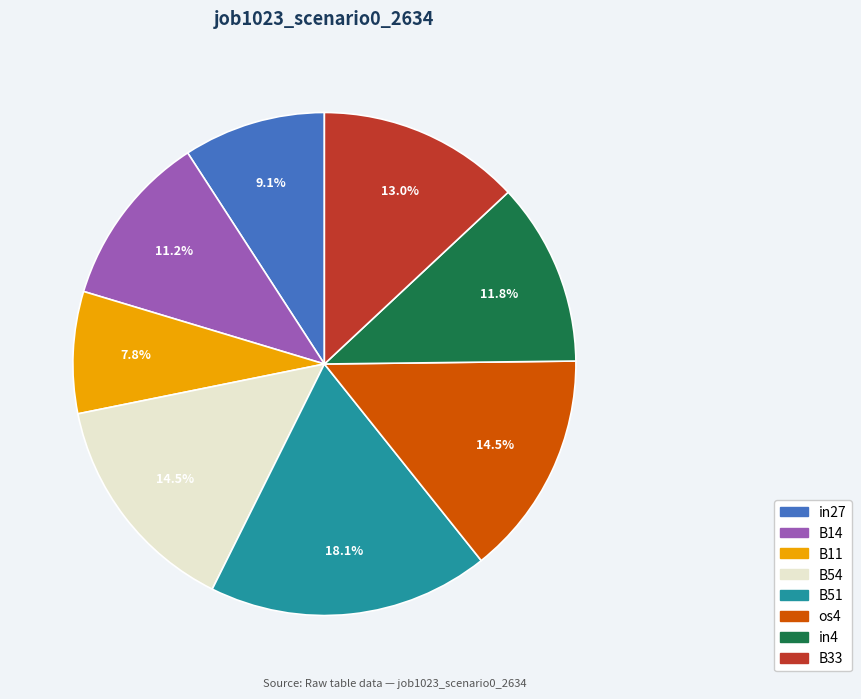

To the nearest percent, what is the difference between the largest and smallest slice percentages?

10%